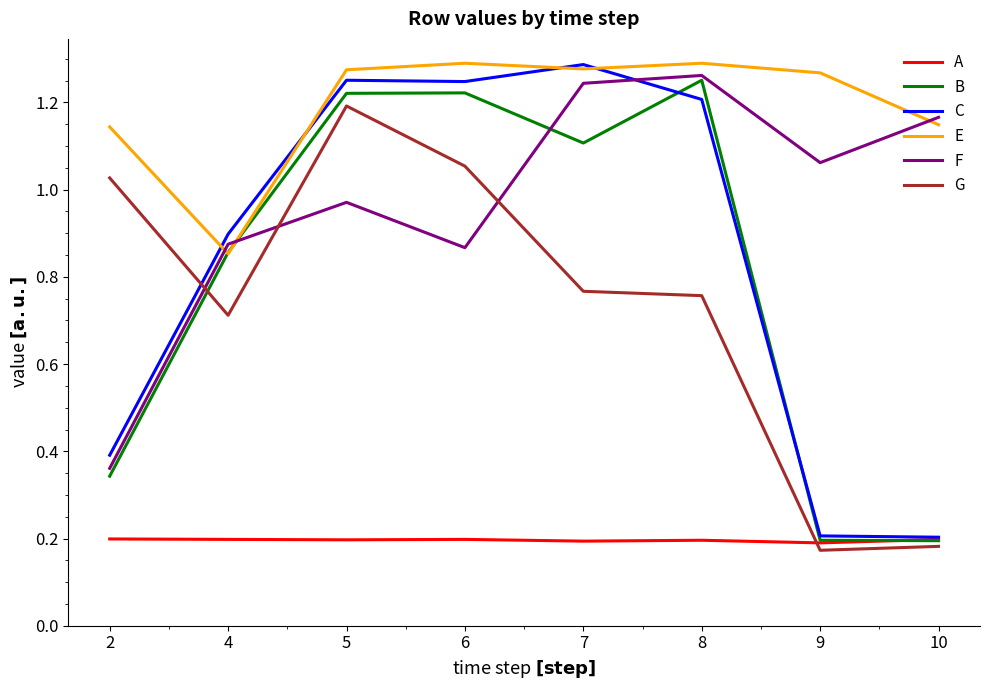

What is the difference between the highest and lowest values at 4?

0.7